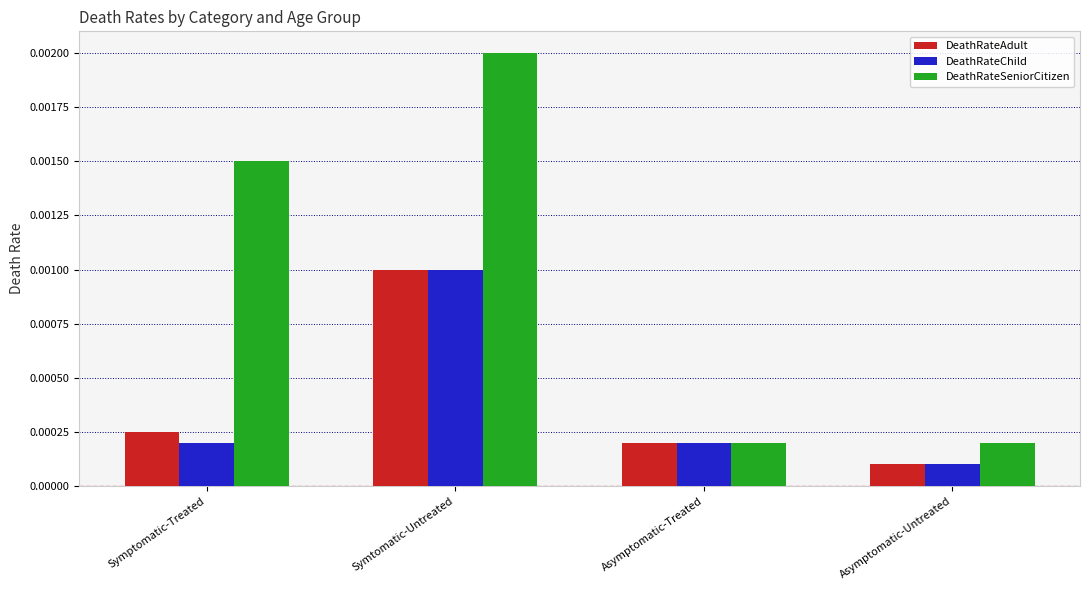

Does the chart contain any negative values?

No